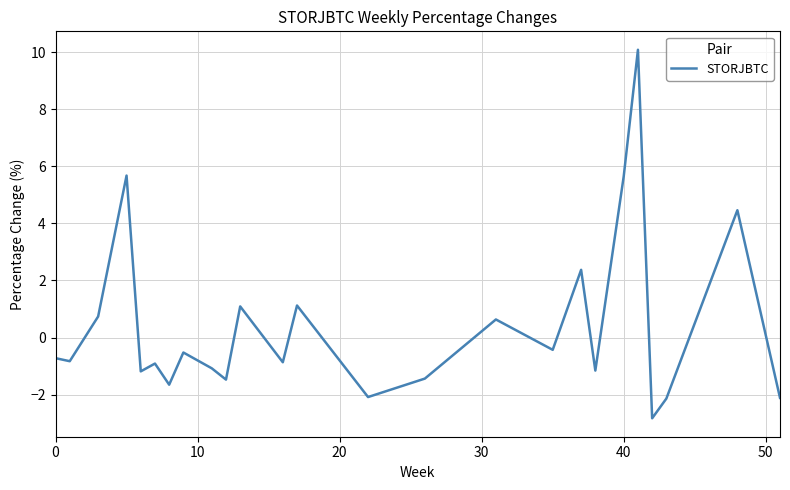

What is the difference between the maximum and minimum values?

12.9